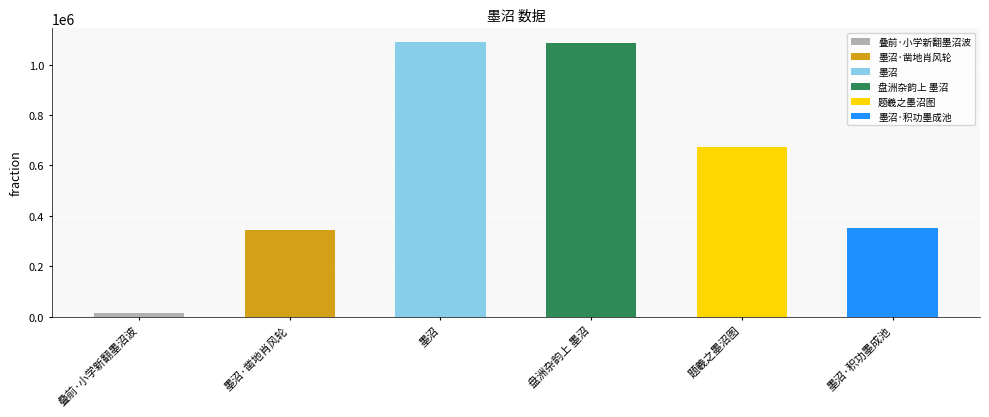

Which category has the lowest value across all series?

叠前·小学新翻墨沼波